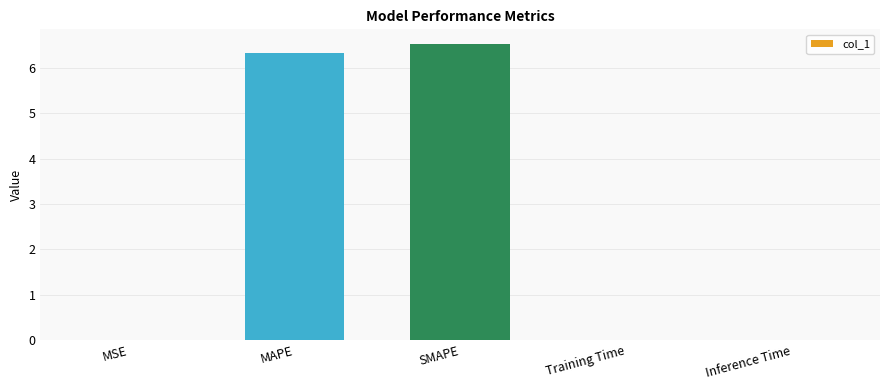

What is the greatest value displayed?

6.5